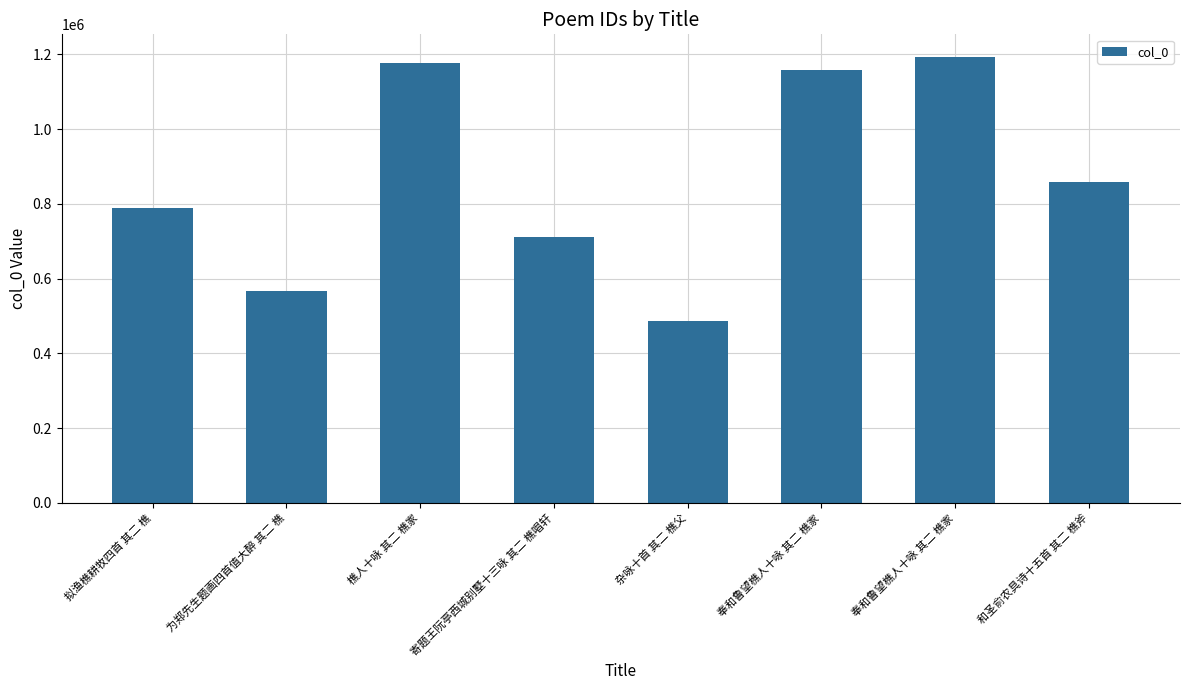

Does the chart contain any negative values?

No